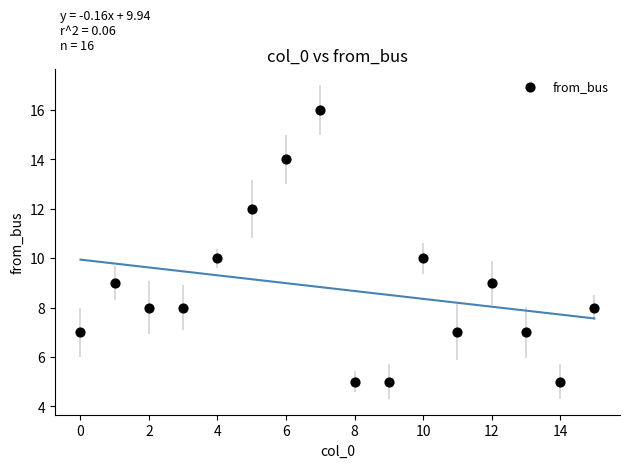

What is the range of Y values (max minus min)?

11